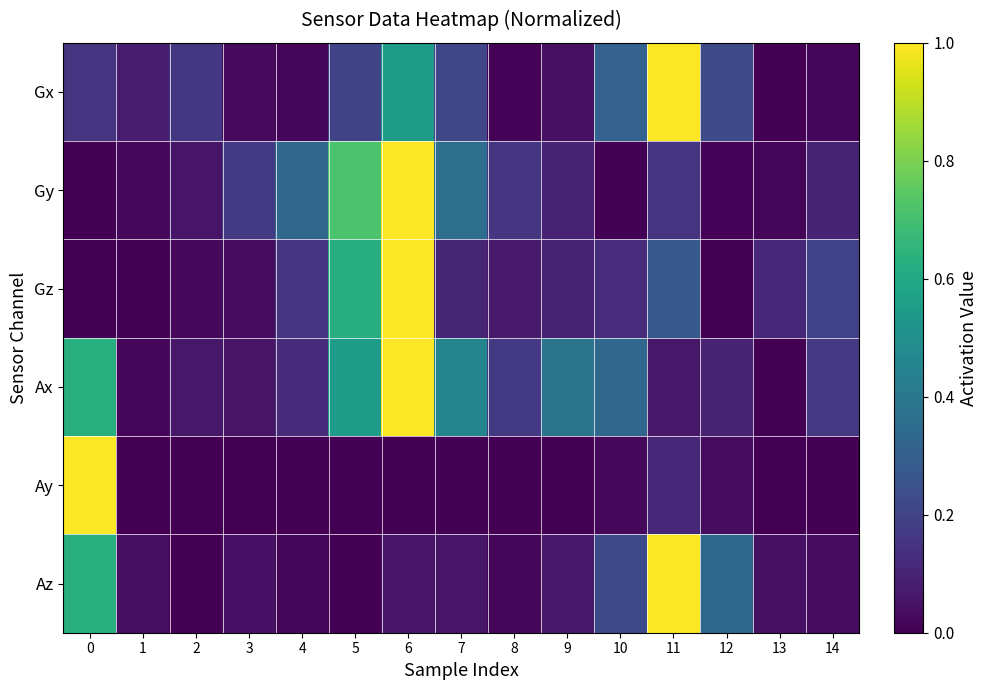

What is the spread (max minus min) of values at 3?

0.2